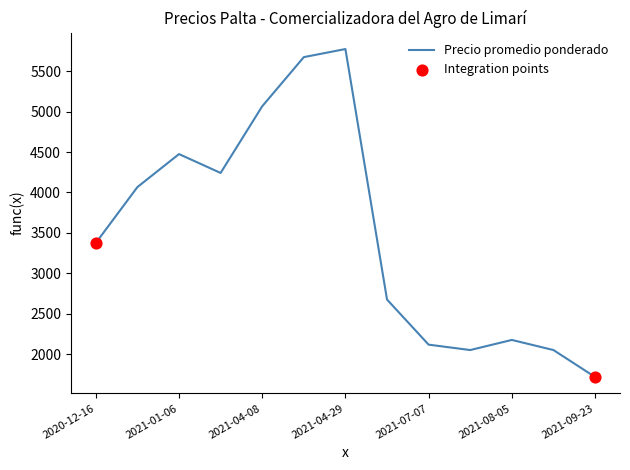

What is the difference between the maximum and minimum values?

4058.3